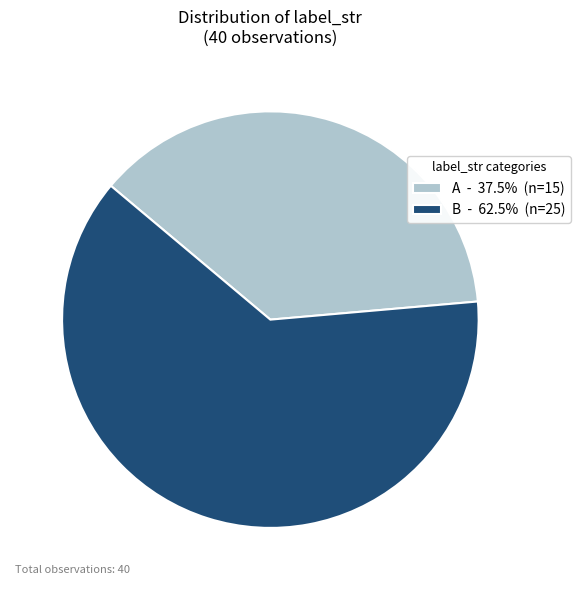

Which slice represents more than half of the pie?

B